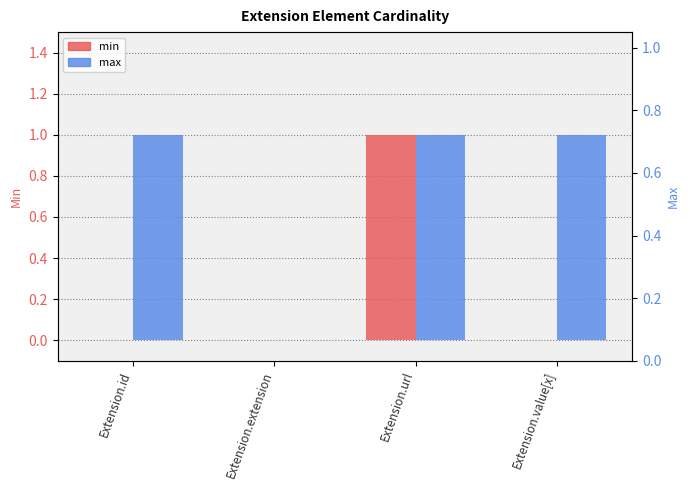

Reading left to right, extract all data points from this chart.

min: 0	0	1	0
max: 1	0	1	1